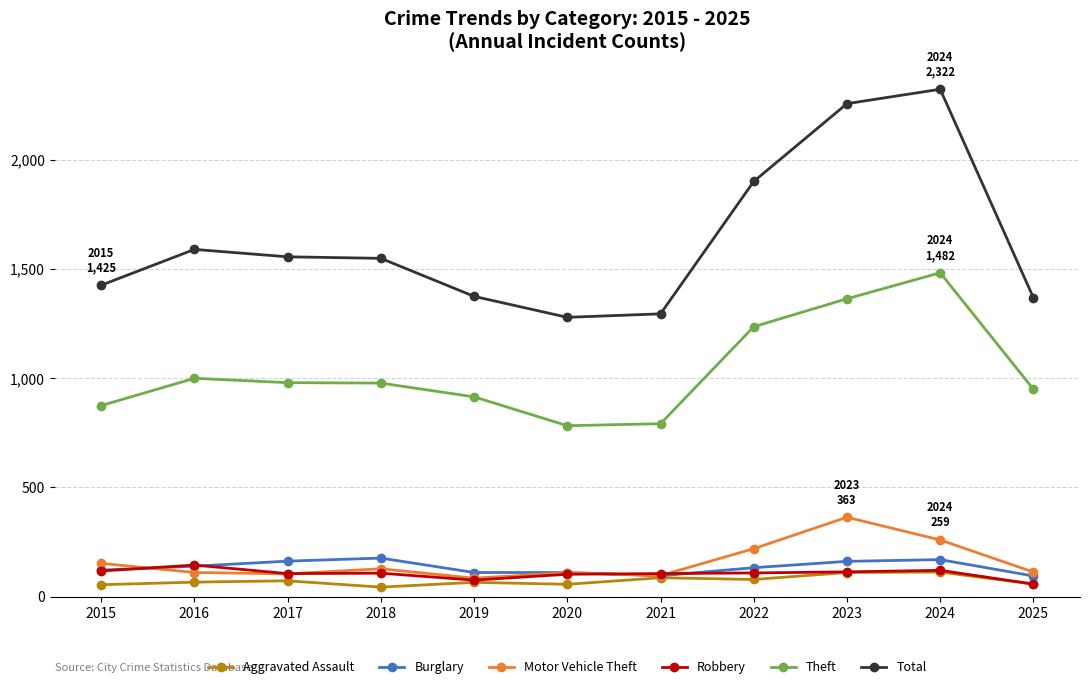

What is the difference between the Total values at 2018 and 2021?

254